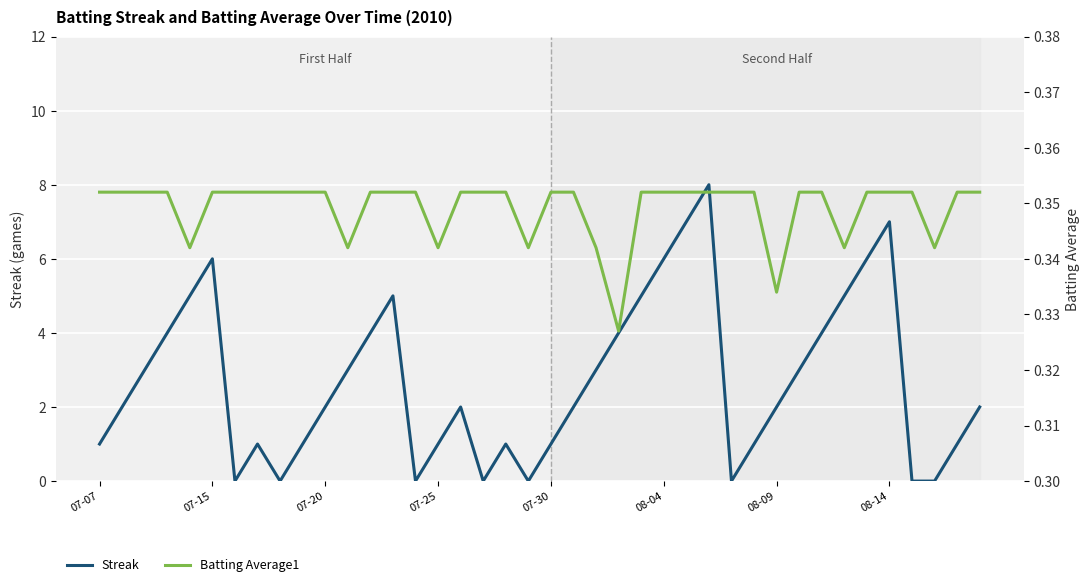

What are all the series names shown in the legend?

Streak, Batting Average1